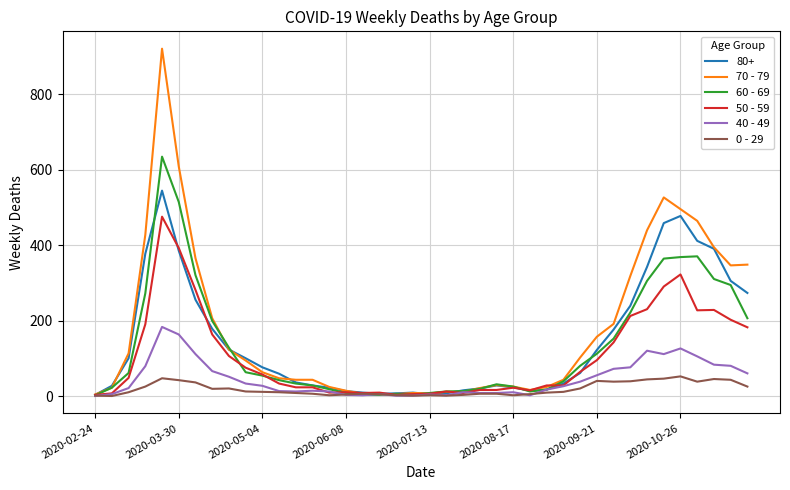

Rank the series by their maximum value, from lowest to highest.

0 - 29, 40 - 49, 50 - 59, 80+, 60 - 69, 70 - 79